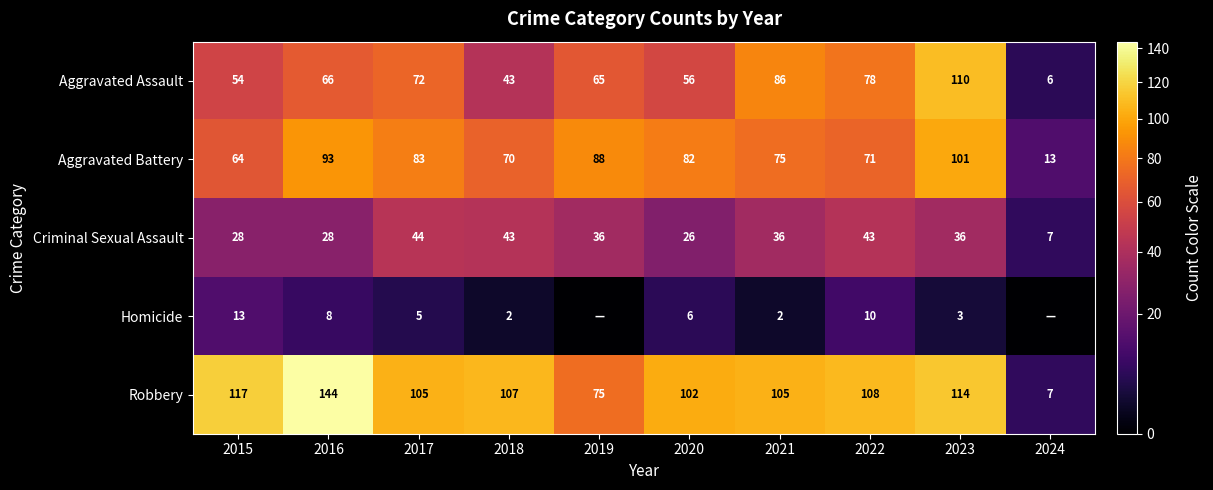

Rank the categories by Aggravated Assault value from highest to lowest.

2023, 2021, 2022, 2017, 2016, 2019, 2020, 2015, 2018, 2024